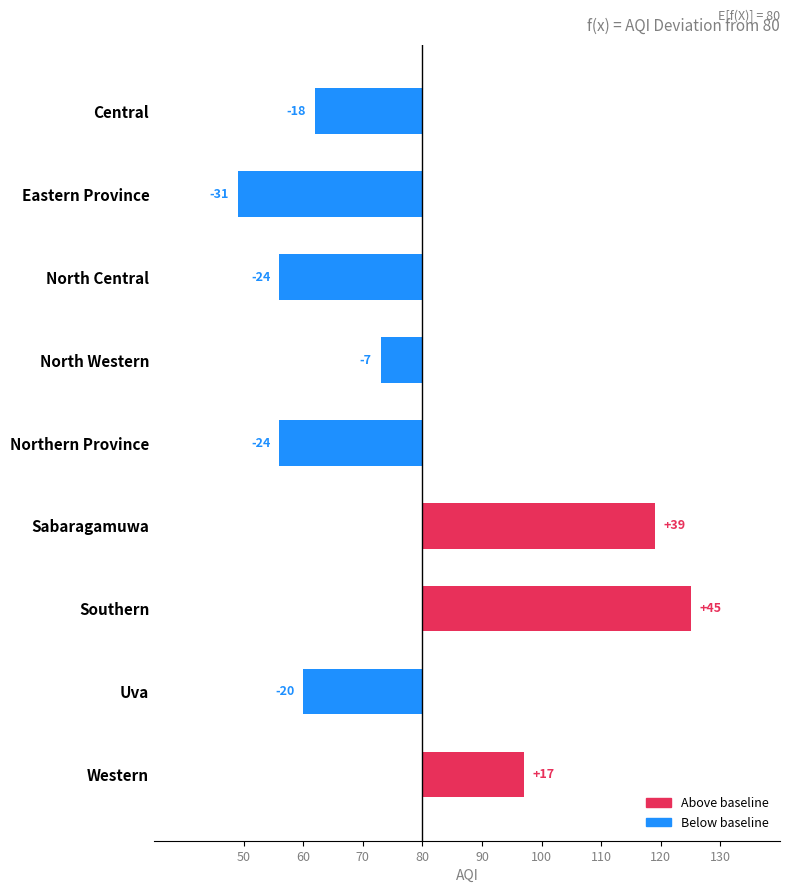

What is the difference between the maximum and minimum values?

76